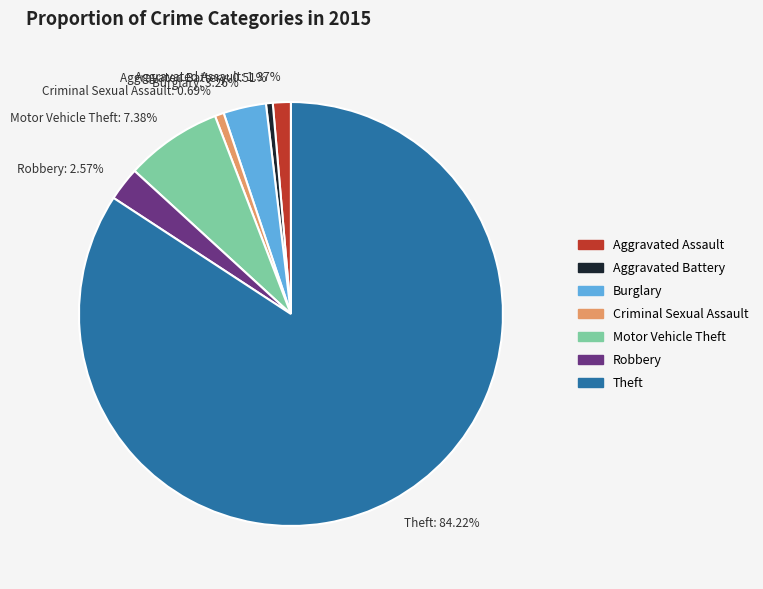

Does Theft: 84.22% account for over 50% of the chart?

Yes